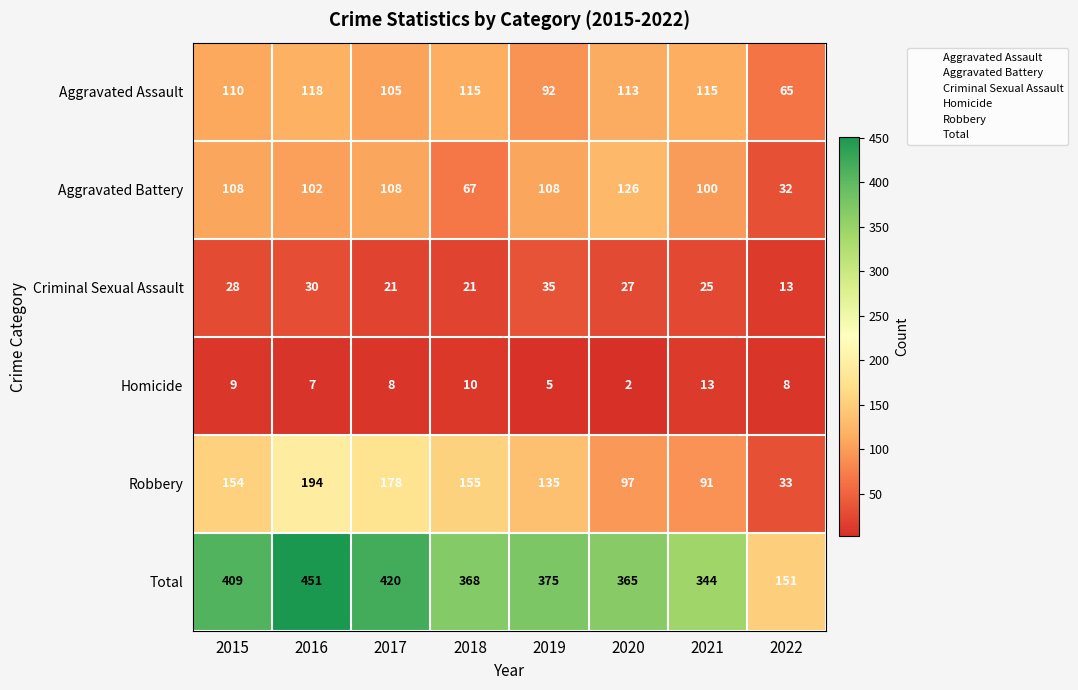

What is the total value across all series at 2018?

736